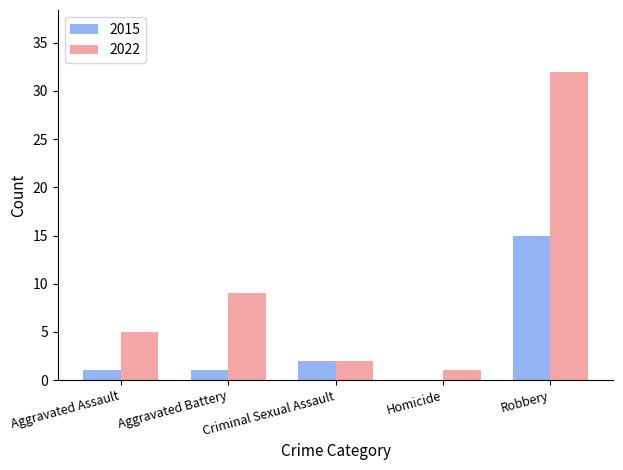

At which category is the sum across all series the highest?

Robbery